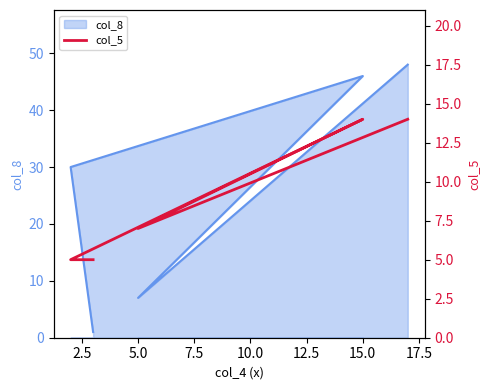

What is the change in value from 2.5 to 7.5?

-2